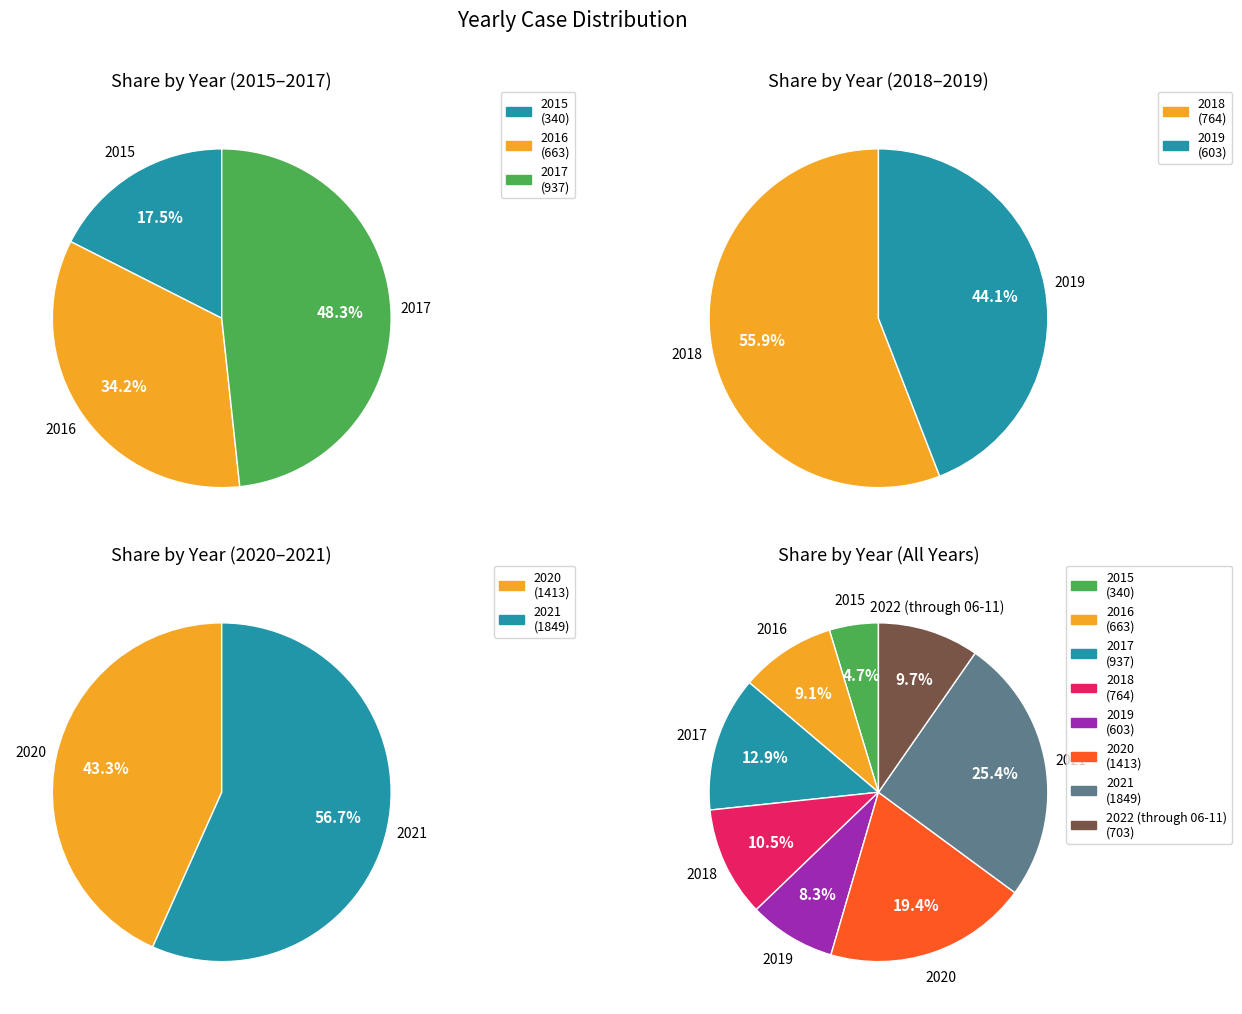

To the nearest percent, what percentage of the pie is 2015?

5%